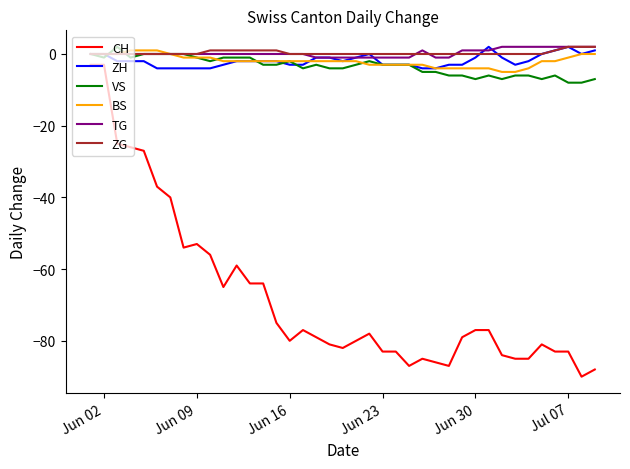

Which series has the largest range (max minus min)?

CH